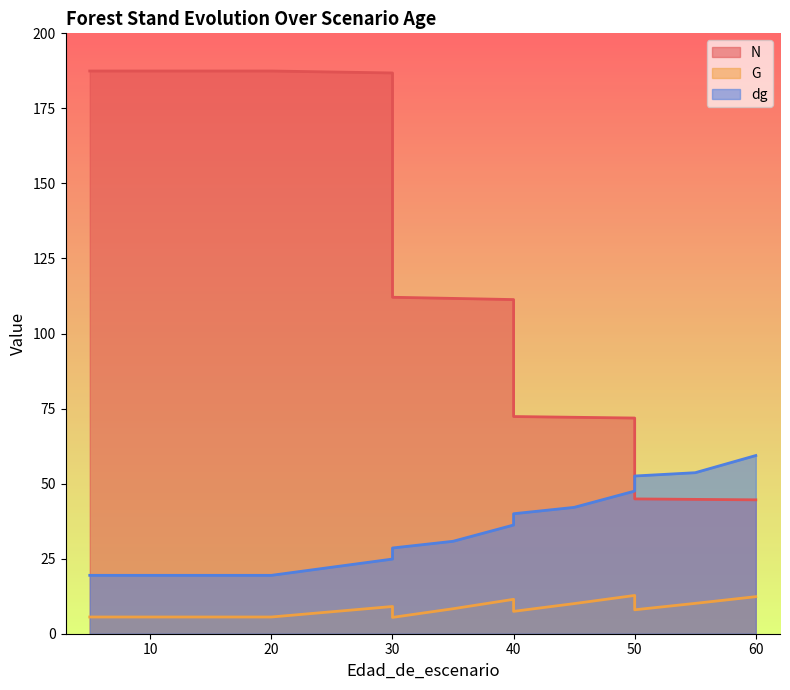

What is the difference between the second highest and minimum values in the dg series?

34.2